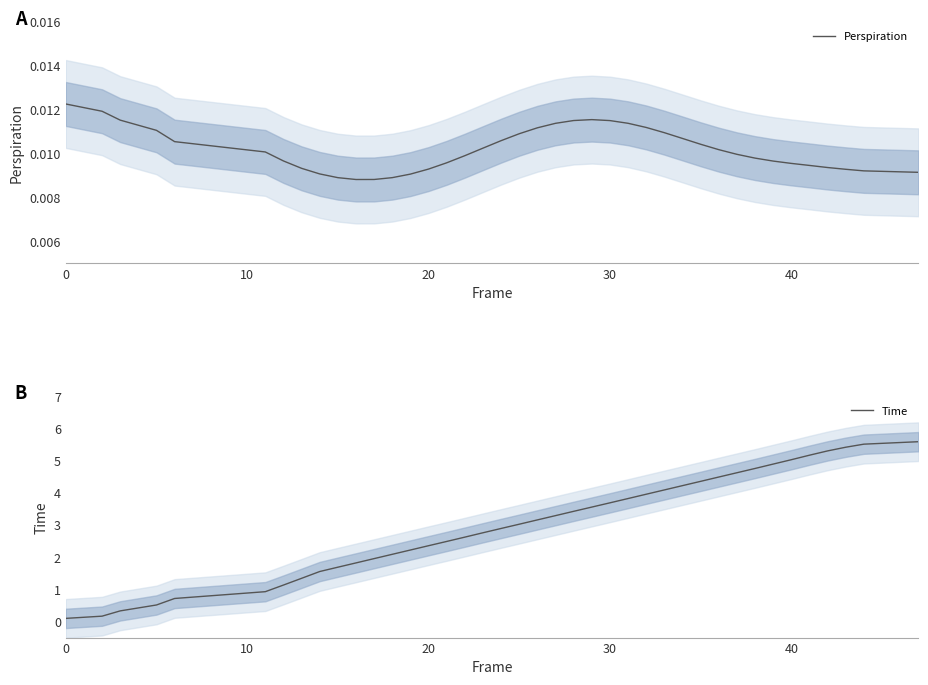

True or false: Time and Perspiration cross at least once.

False